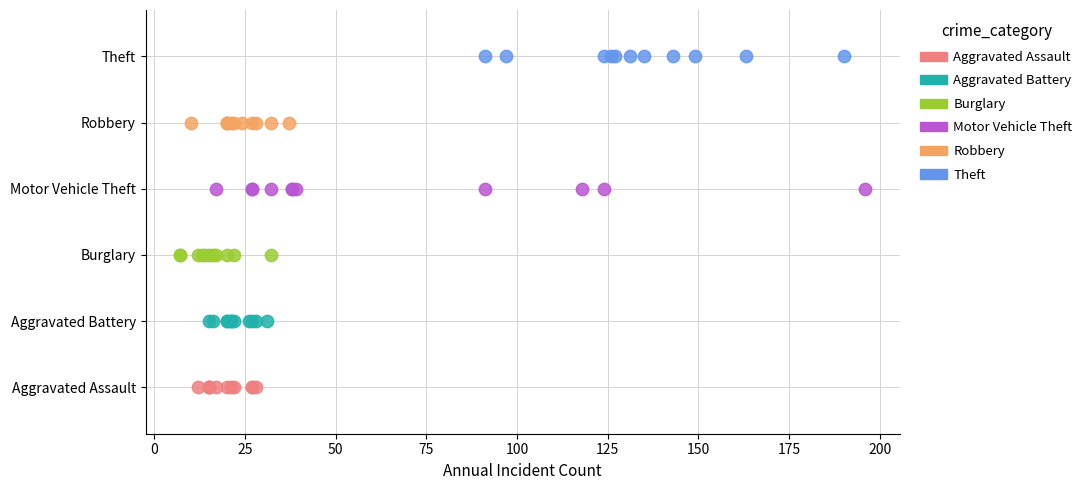

What are all the series names shown in the legend?

Aggravated Assault, Aggravated Battery, Burglary, Motor Vehicle Theft, Robbery, Theft